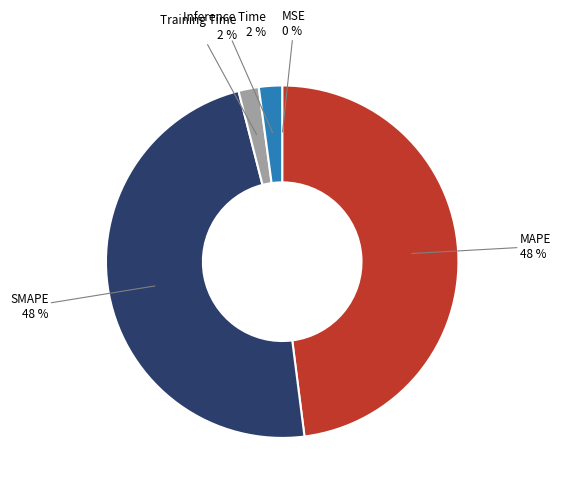

To the nearest percent, what portion does MAPE represent?

48%